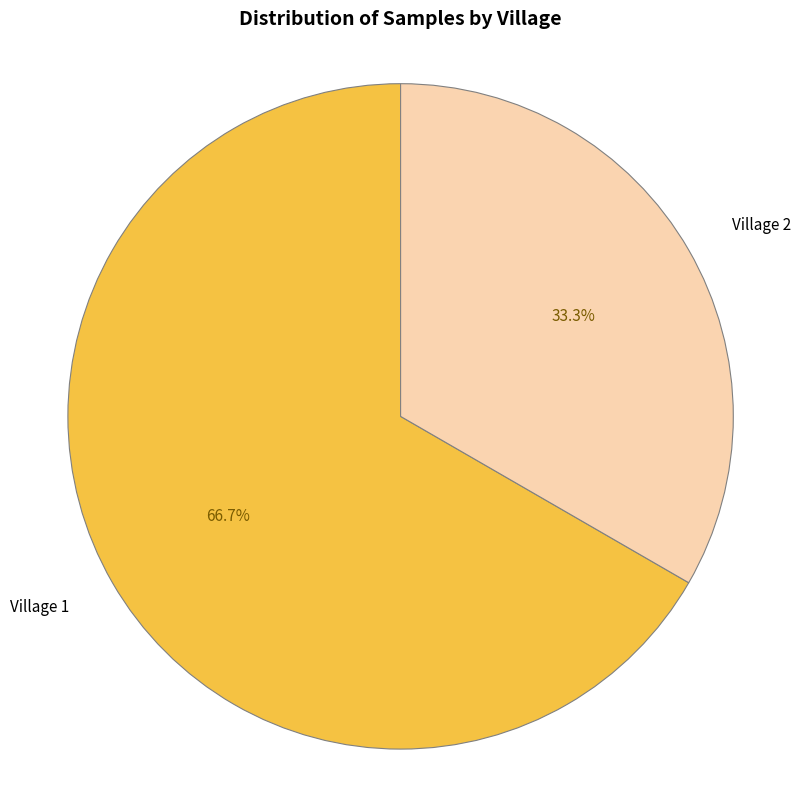

Rank the categories by value from highest to lowest.

Village 1, Village 2